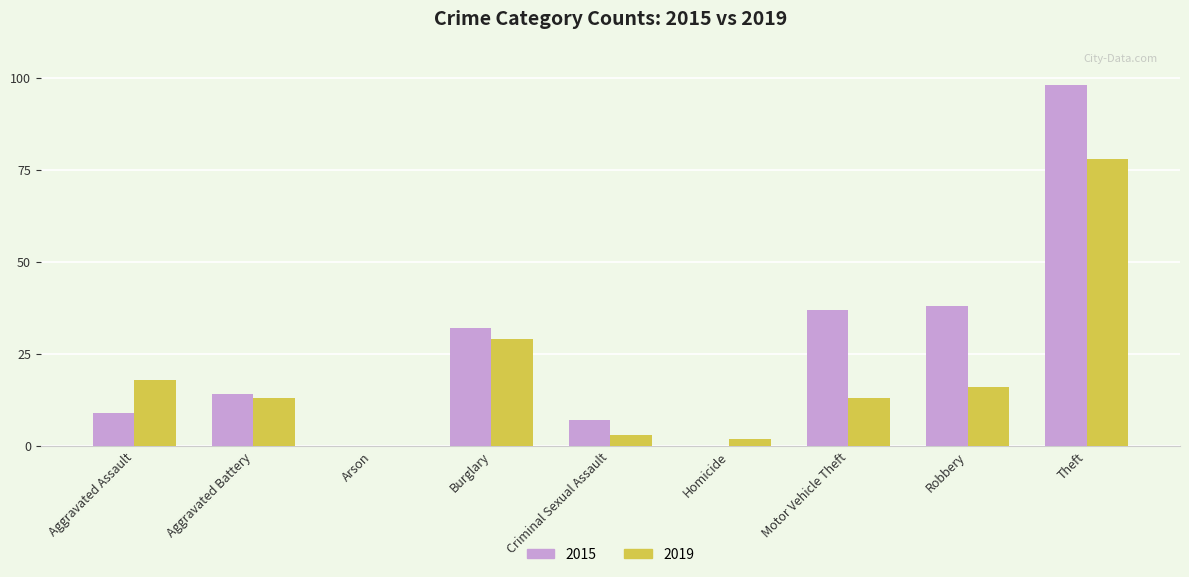

Between Robbery and Theft, which series saw the biggest shift?

2019